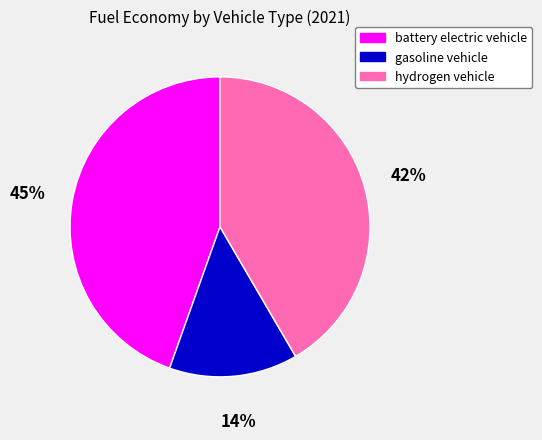

To the nearest percent, what is the difference between the gasoline vehicle and hydrogen vehicle slice percentages?

28%